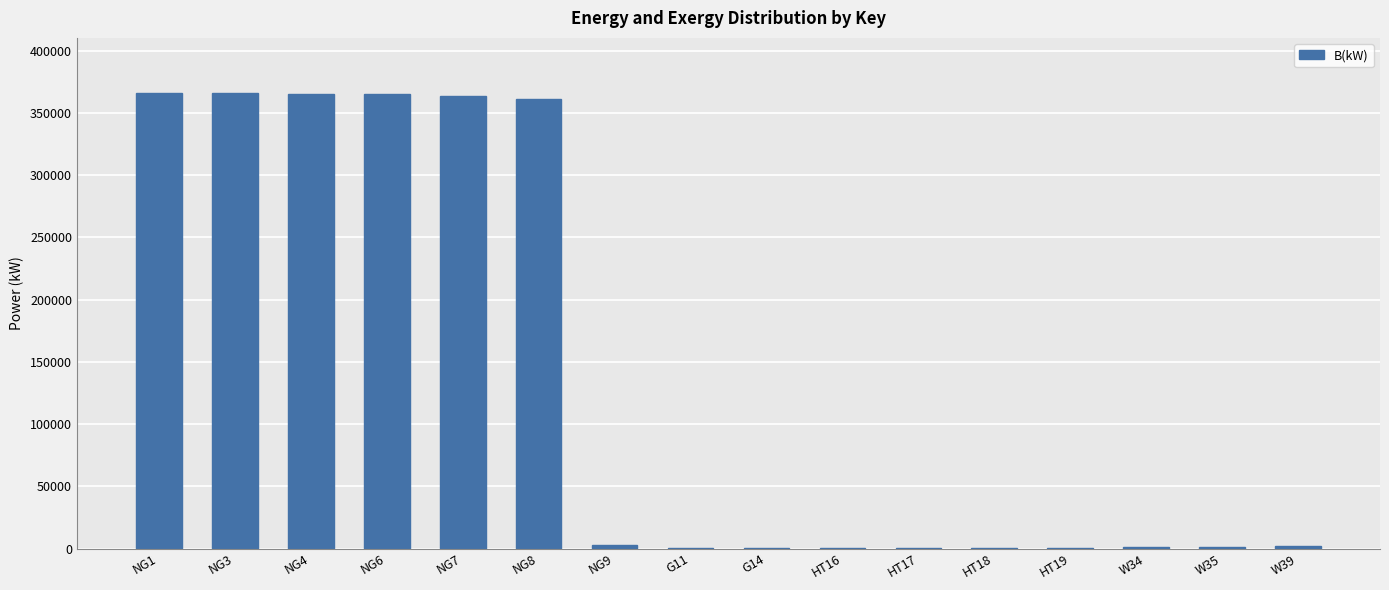

What is the sum of all values?

2195355.1